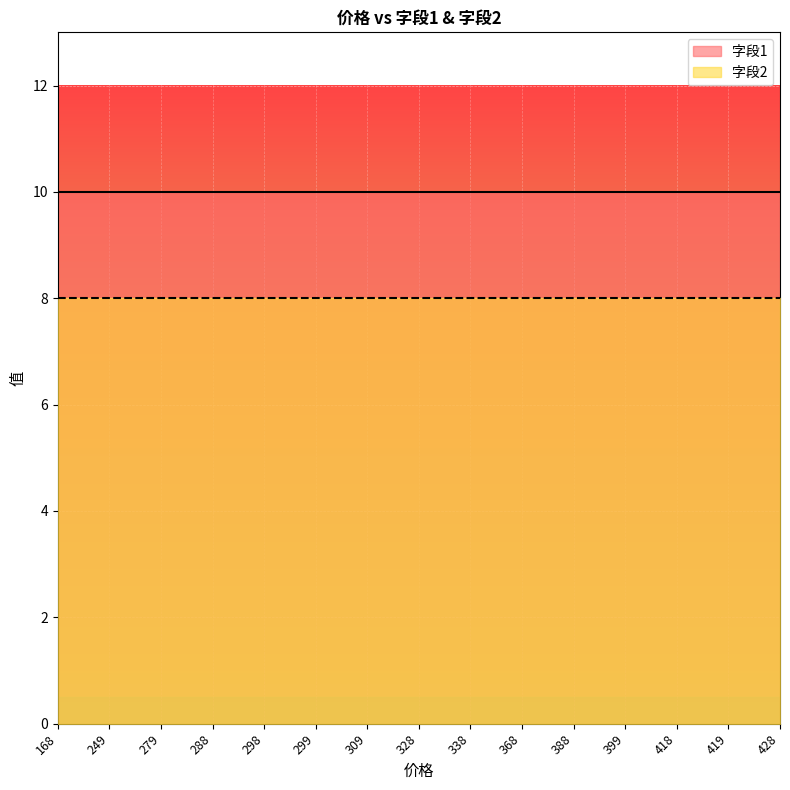

Which series has the largest total across all categories?

字段1